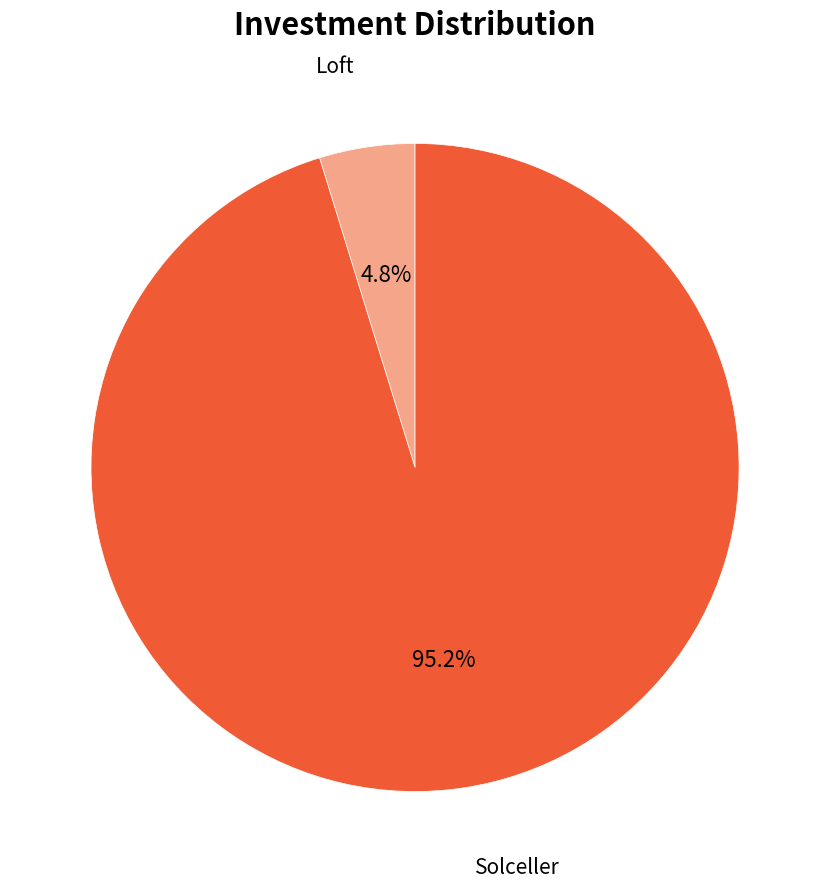

To the nearest percent, what is the average slice percentage?

50%